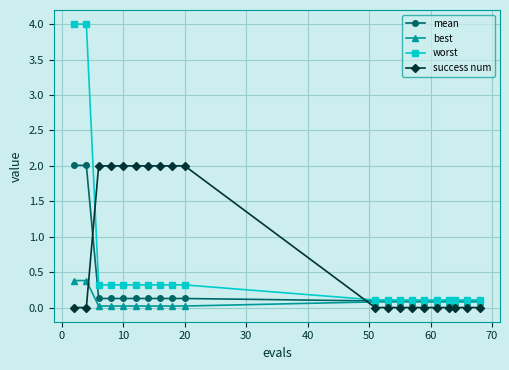

Which series has the largest total across all categories?

success num